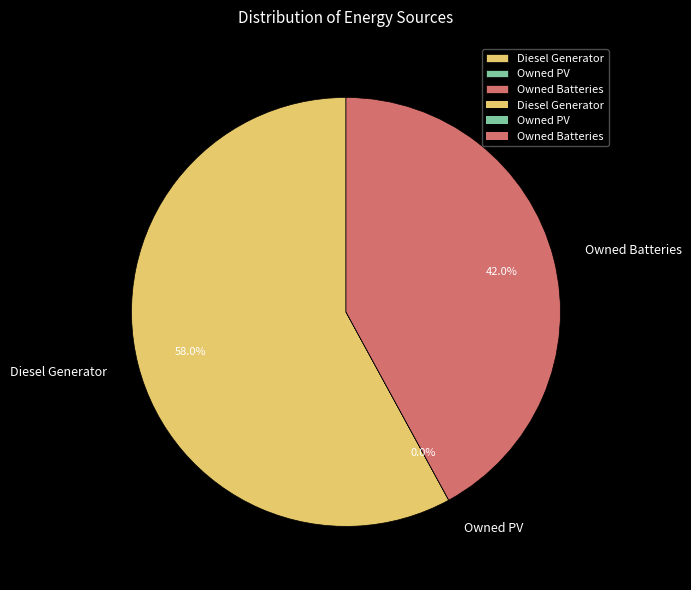

What percentage do Diesel Generator and Owned Batteries together represent?

100.0%